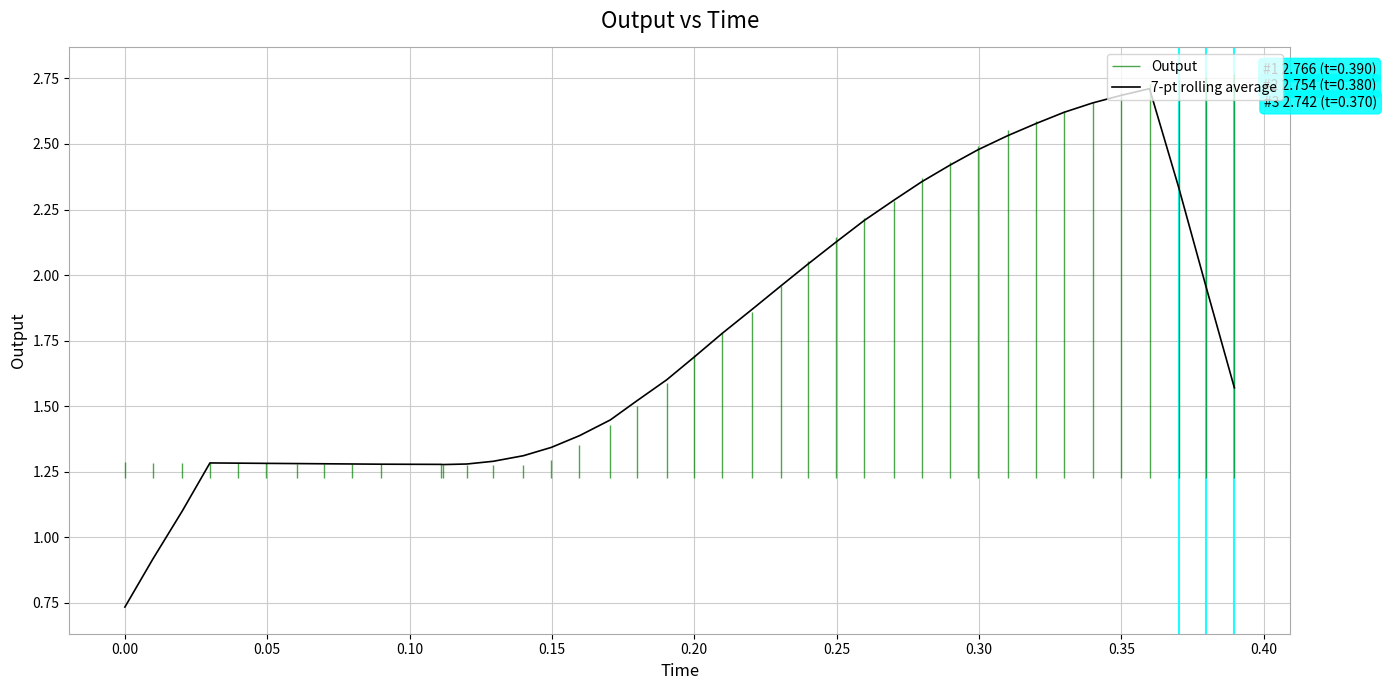

Is this an area chart (filled region under the line)?

No